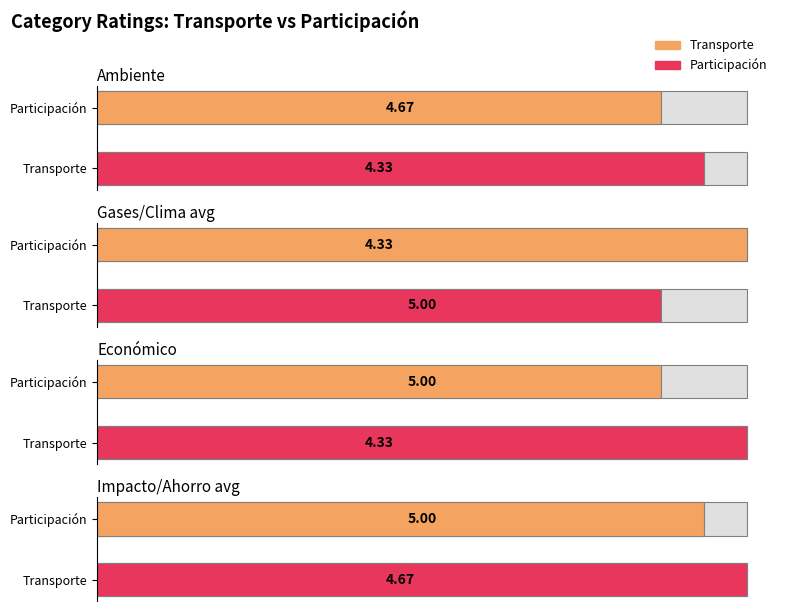

Which series has the widest spread of values?

Transporte